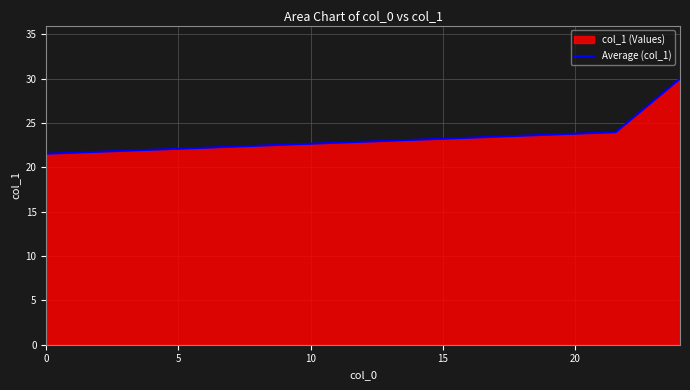

What is the value of the 1st point from the left?

21.5